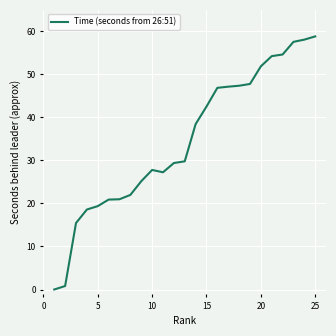

What is the difference between the maximum and minimum values?

58.8